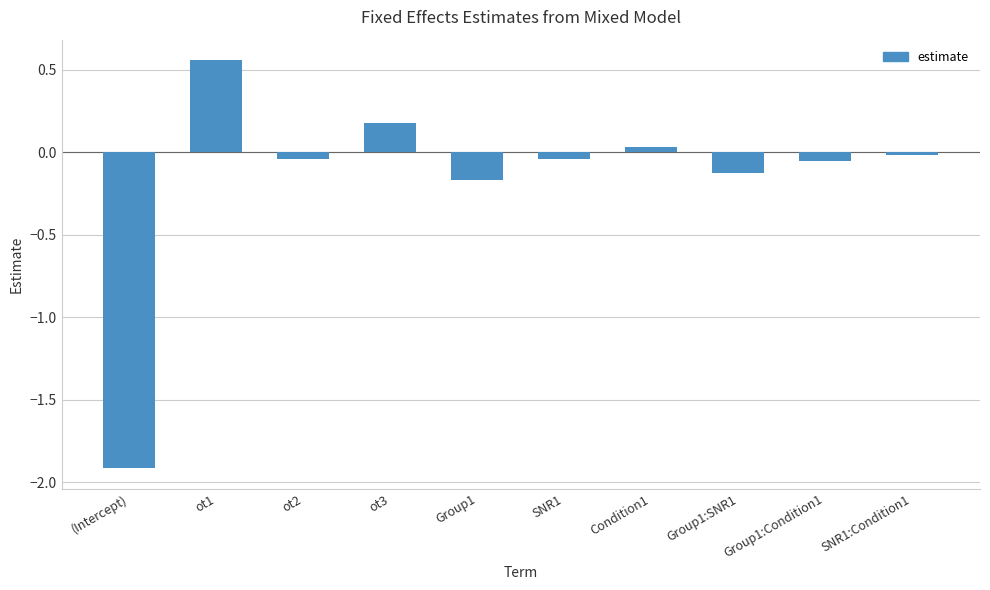

What is the smallest value displayed?

-1.9